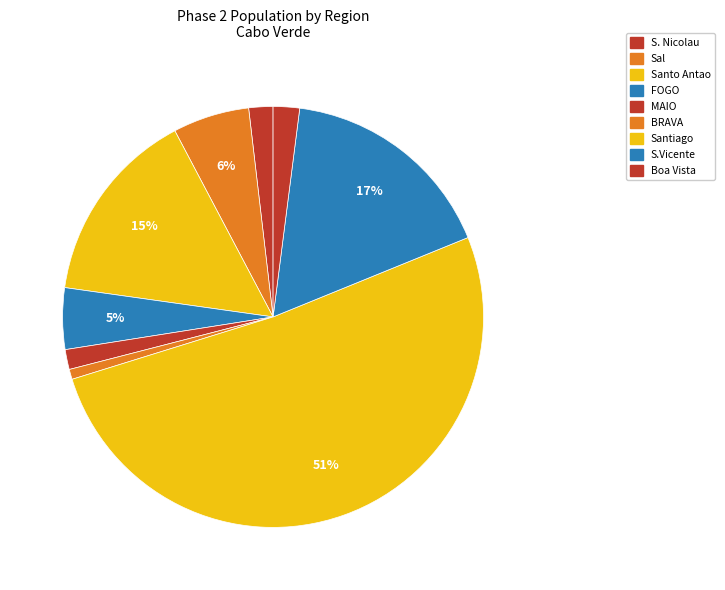

Combined, what portion of the pie is Santiago and MAIO?

52.9%